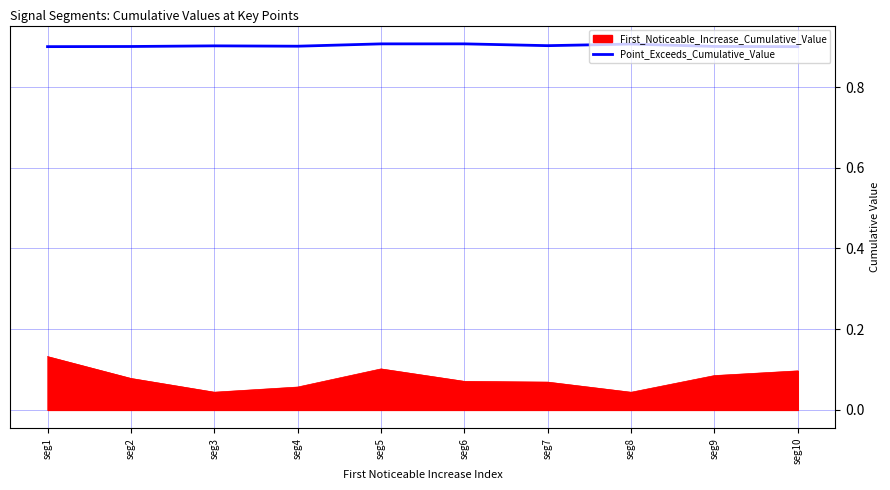

The value of Point_Exceeds_Cumulative_Value at seg4 is 0.9. True or false?

True